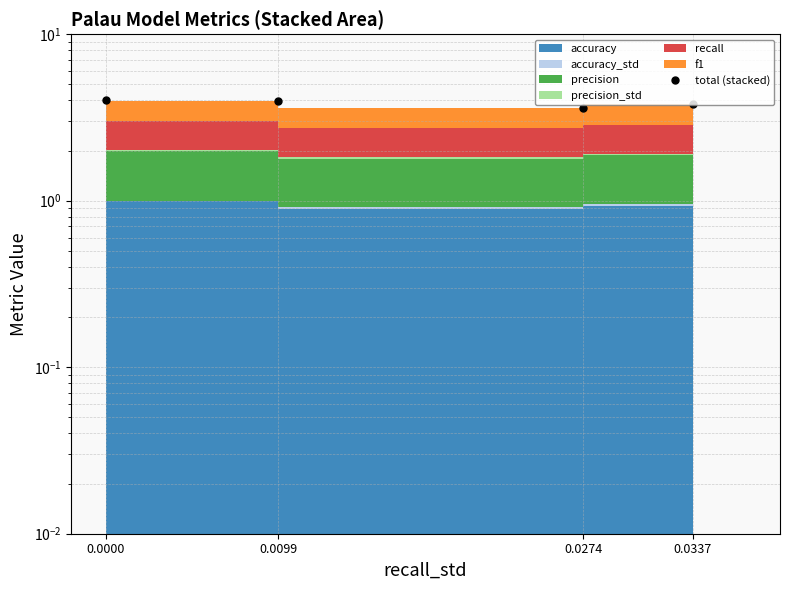

What is the greatest value displayed?

4.0